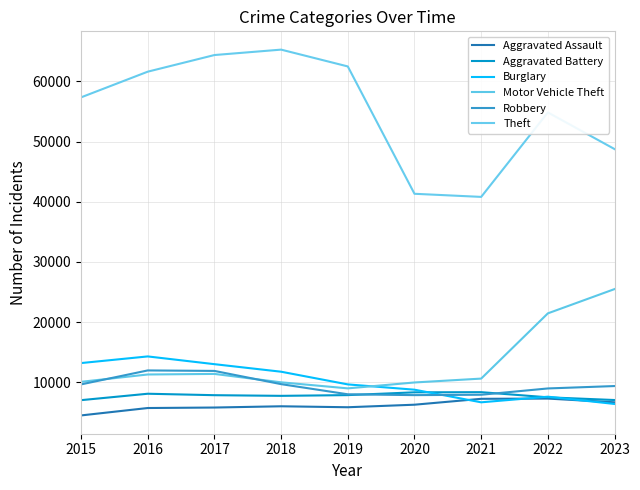

How many lines are shown in the chart?

6